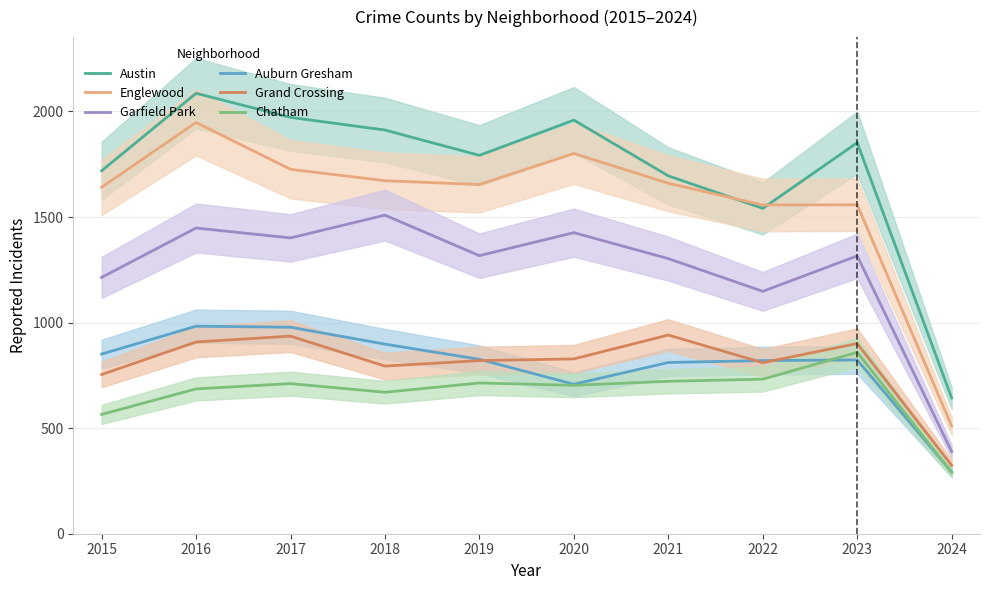

What are all the series names shown in the legend?

Austin, Englewood, Garfield Park, Auburn Gresham, Grand Crossing, Chatham